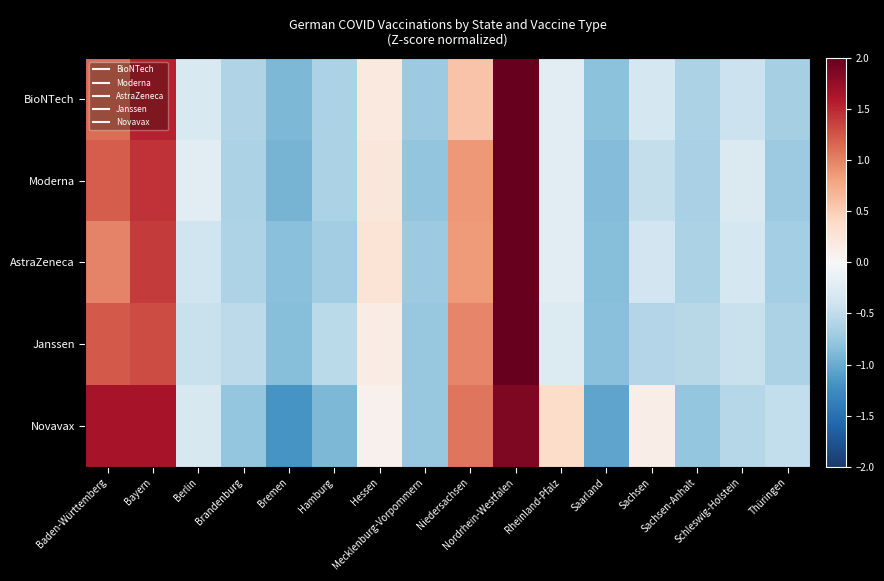

Which has a higher value, Saarland or Niedersachsen?

Niedersachsen